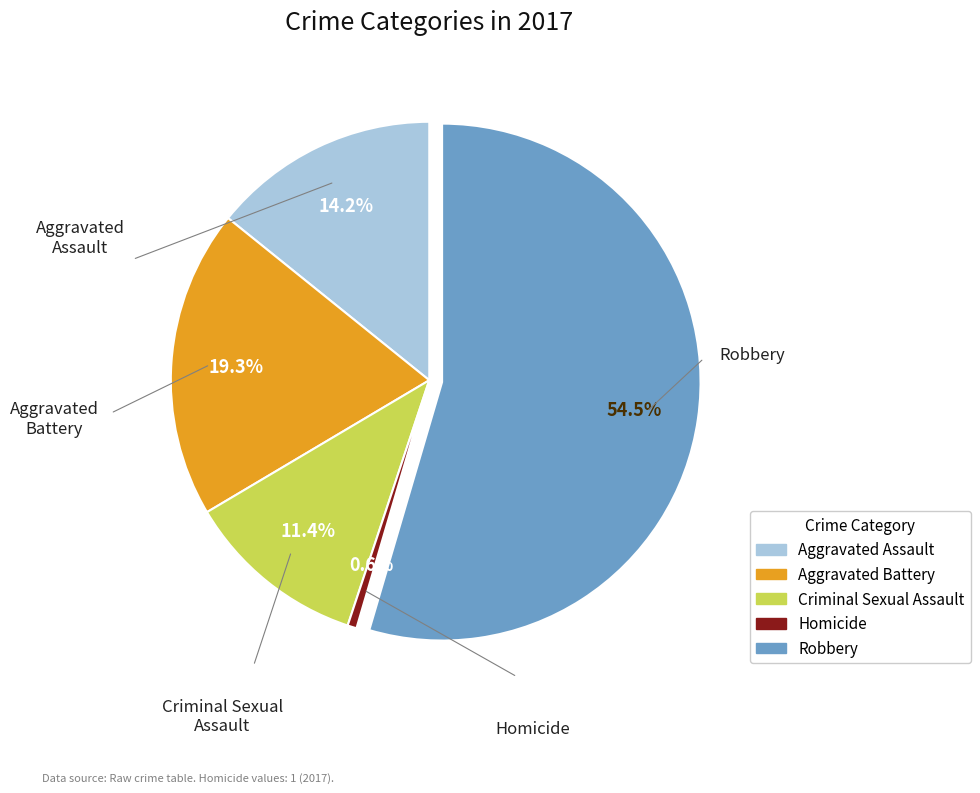

How many slices are in this pie chart?

5